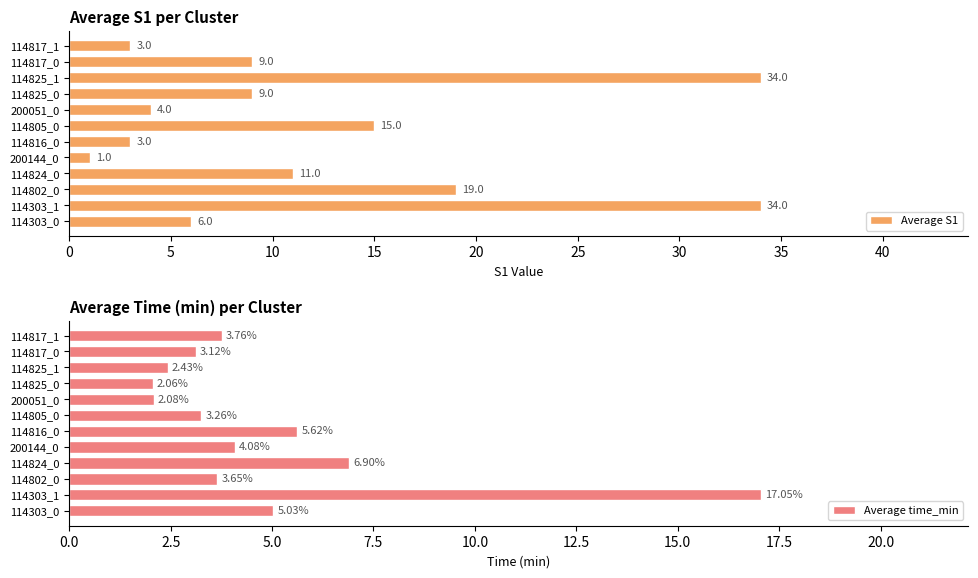

Which series has the largest total across all categories?

Average S1